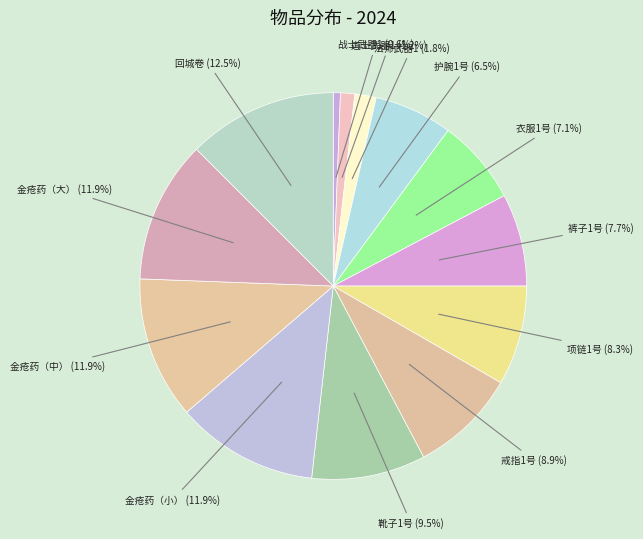

Count the number of slices in the pie.

13